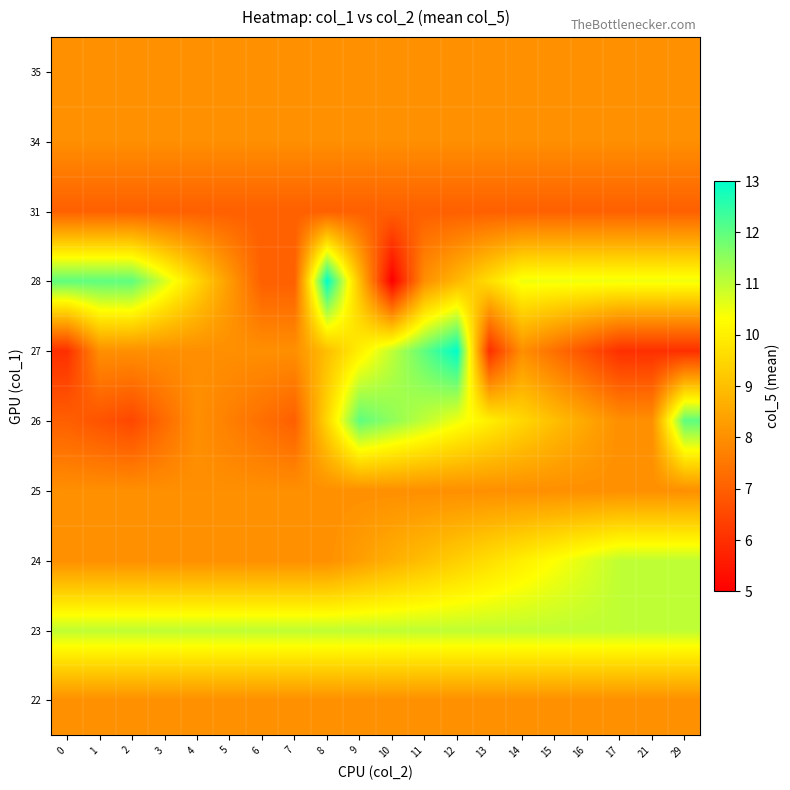

Reading left to right, extract all data points from this chart.

22: 0=8.0	1=8.0	2=8.0	3=8.0	4=8.0	5=8.0	6=8.0	7=8.0	8=8.0	9=8.0	10=8.0	11=8.0	12=8.0	13=8.0	14=8.0	15=8.0	16=8.0	17=8.0	21=8.0	29=8.0
23: 0=11.0	1=11.0	2=11.0	3=11.0	4=11.0	5=11.0	6=11.0	7=11.0	8=11.0	9=11.0	10=11.0	11=11.0	12=11.0	13=11.0	14=11.0	15=11.0	16=11.0	17=11.0	21=11.0	29=11.0
24: 0=8.0	1=8.0	2=8.0	3=8.0	4=8.0	5=8.0	6=8.0	7=8.0	8=8.0	9=8.3	10=8.7	11=9.0	12=9.3	13=9.7	14=10.0	15=10.3	16=10.7	17=11.0	21=11.0	29=11.0
25: 0=8.0	1=8.0	2=8.0	3=8.0	4=8.0	5=8.0	6=8.0	7=8.0	8=8.0	9=8.0	10=8.0	11=8.0	12=8.0	13=8.0	14=8.0	15=8.0	16=8.0	17=8.0	21=8.0	29=8.0
26: 0=7.0	1=6.8	2=6.5	3=7.2	4=8.0	5=7.7	6=7.3	7=7.0	8=9.5	9=12.0	10=11.5	11=11.0	12=10.5	13=10.0	14=9.5	15=9.0	16=8.5	17=8.0	21=8.0	29=12.0
27: 0=6.0	1=8.0	2=8.0	3=8.0	4=8.0	5=8.0	6=8.0	7=8.0	8=9.0	9=10.0	10=11.0	11=12.0	12=13.0	13=6.0	14=8.0	15=7.3	16=6.7	17=6.0	21=6.0	29=6.0
28: 0=12.0	1=12.0	2=12.0	3=10.8	4=9.5	5=8.2	6=7.0	7=7.0	8=13.0	9=9.0	10=5.0	11=8.0	12=8.8	13=9.7	14=10.5	15=10.5	16=10.5	17=10.5	21=10.5	29=10.5
31: 0=7.0	1=7.0	2=7.0	3=7.0	4=7.0	5=7.0	6=7.0	7=7.0	8=7.0	9=7.0	10=7.0	11=7.0	12=7.0	13=7.0	14=7.0	15=7.0	16=7.0	17=7.0	21=7.0	29=7.0
34: 0=8.0	1=8.0	2=8.0	3=8.0	4=8.0	5=8.0	6=8.0	7=8.0	8=8.0	9=8.0	10=8.0	11=8.0	12=8.0	13=8.0	14=8.0	15=8.0	16=8.0	17=8.0	21=8.0	29=8.0
35: 0=8.0	1=8.0	2=8.0	3=8.0	4=8.0	5=8.0	6=8.0	7=8.0	8=8.0	9=8.0	10=8.0	11=8.0	12=8.0	13=8.0	14=8.0	15=8.0	16=8.0	17=8.0	21=8.0	29=8.0